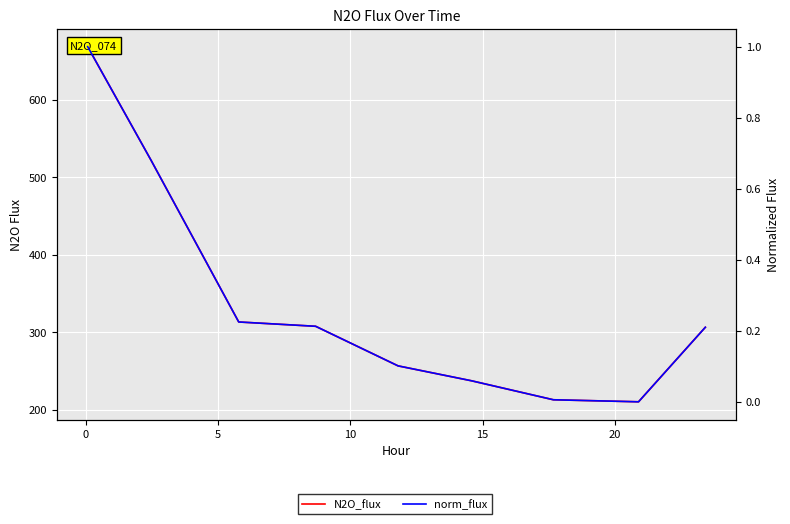

List the series in order of their peak value, highest first.

N2O_flux, norm_flux